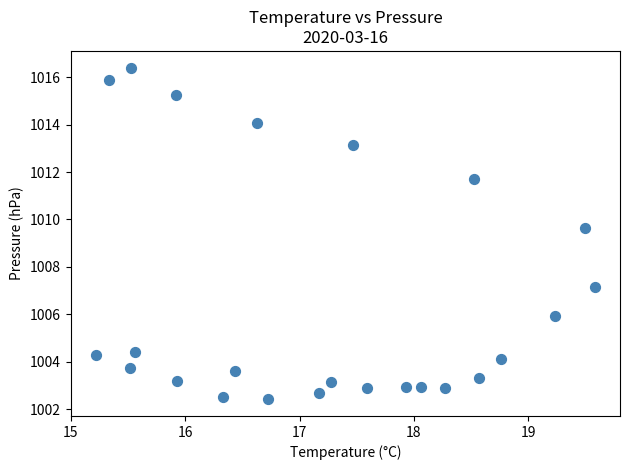

What Y value in the scatter plot is closest to 1009?

1009.6